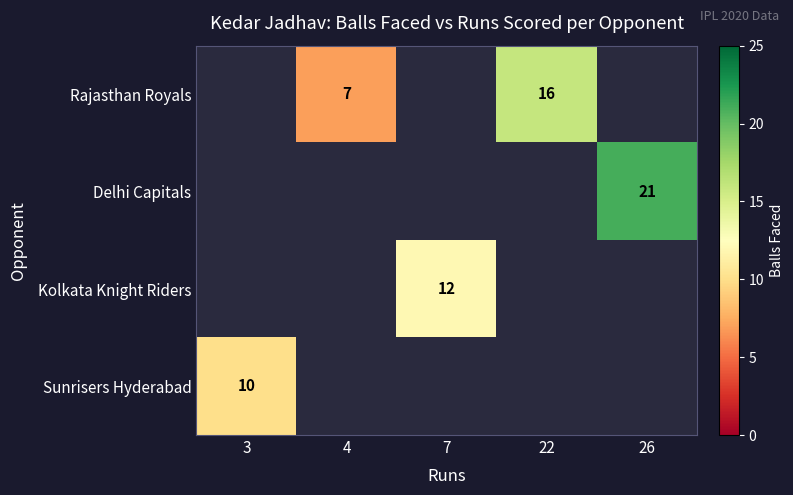

What is the maximum value shown in the chart?

21.0